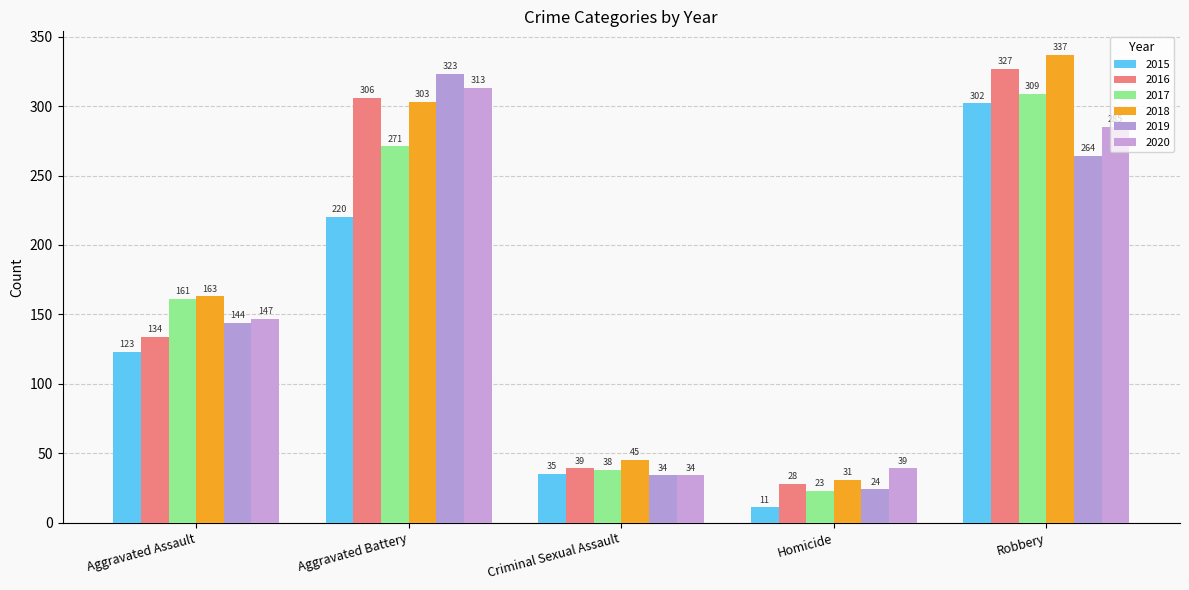

True or false: 2017 has a value of 161 at Aggravated Assault.

True